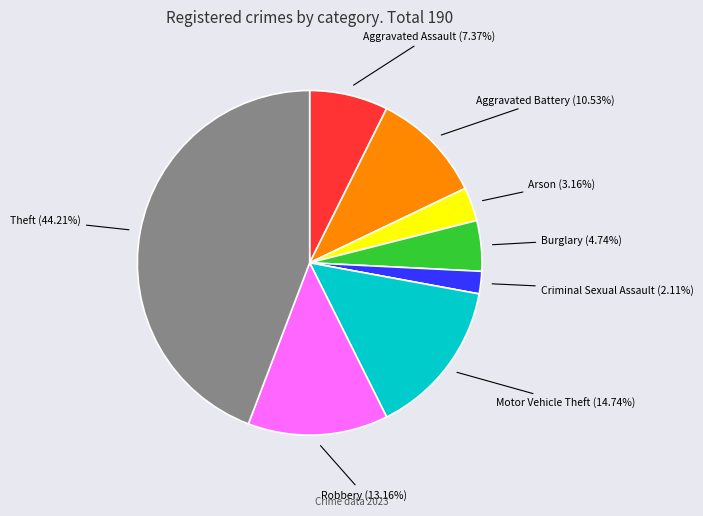

Is there any slice that represents more than half of the pie?

No